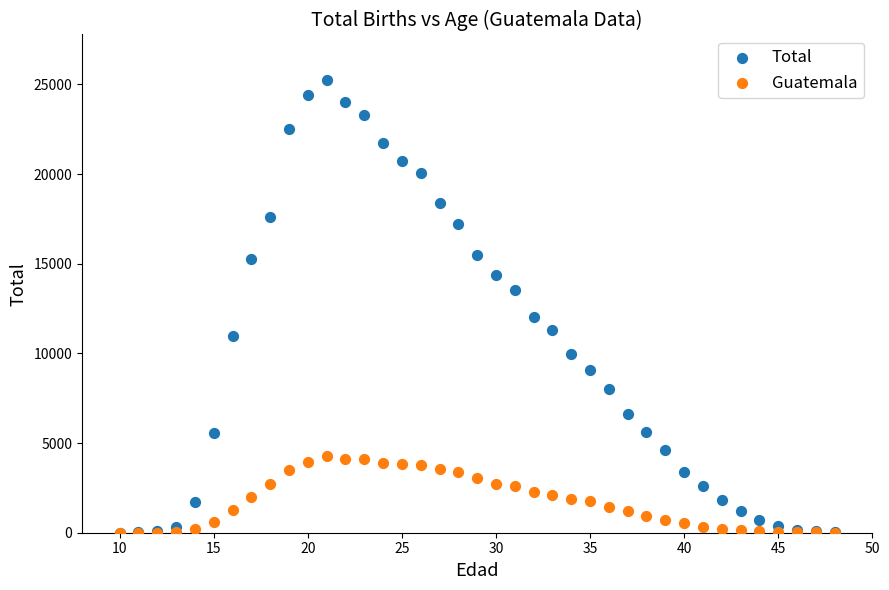

In the Total series, what Y value is closest to 12631?

12047